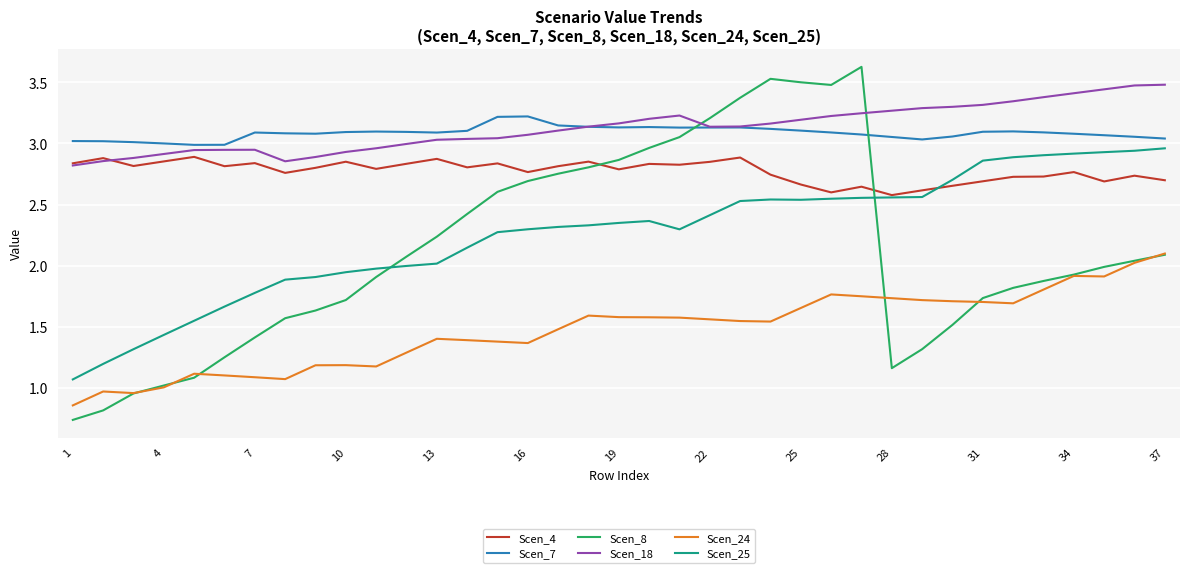

Which series has the largest range (max minus min)?

Scen_8